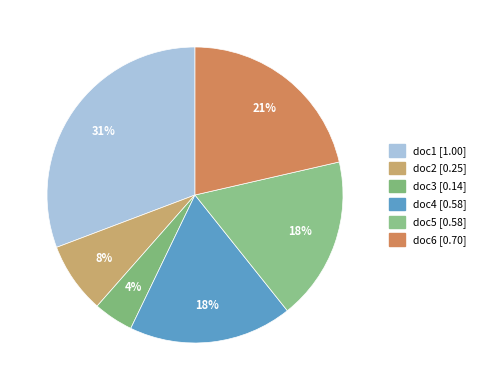

What percentage is the doc4 slice, to the nearest percent?

18%